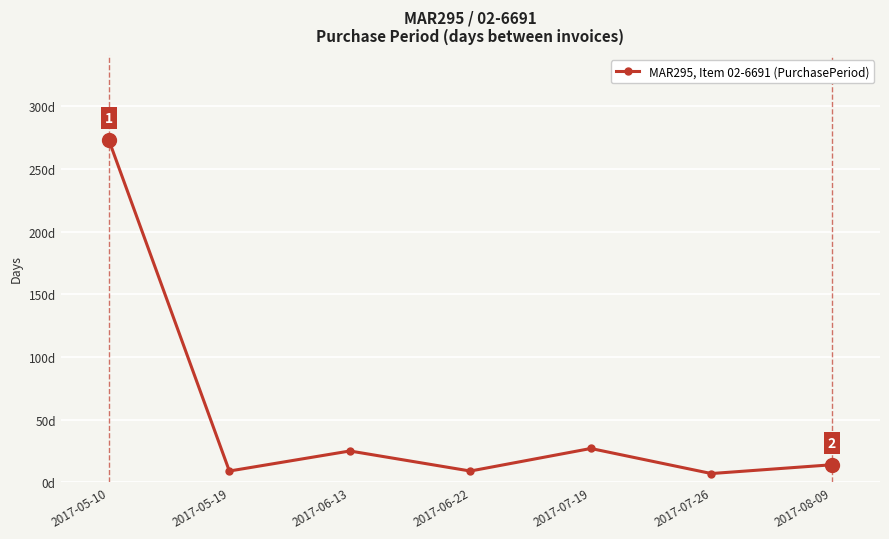

The chart shows a value of 9 at 2017-05-19. True or false?

True